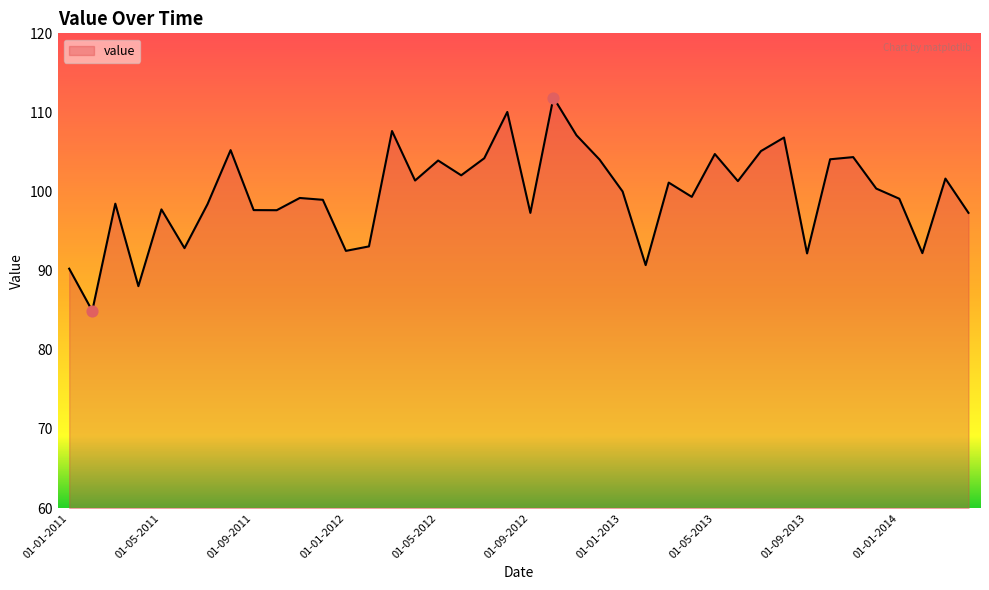

What is the smallest value displayed?

84.9